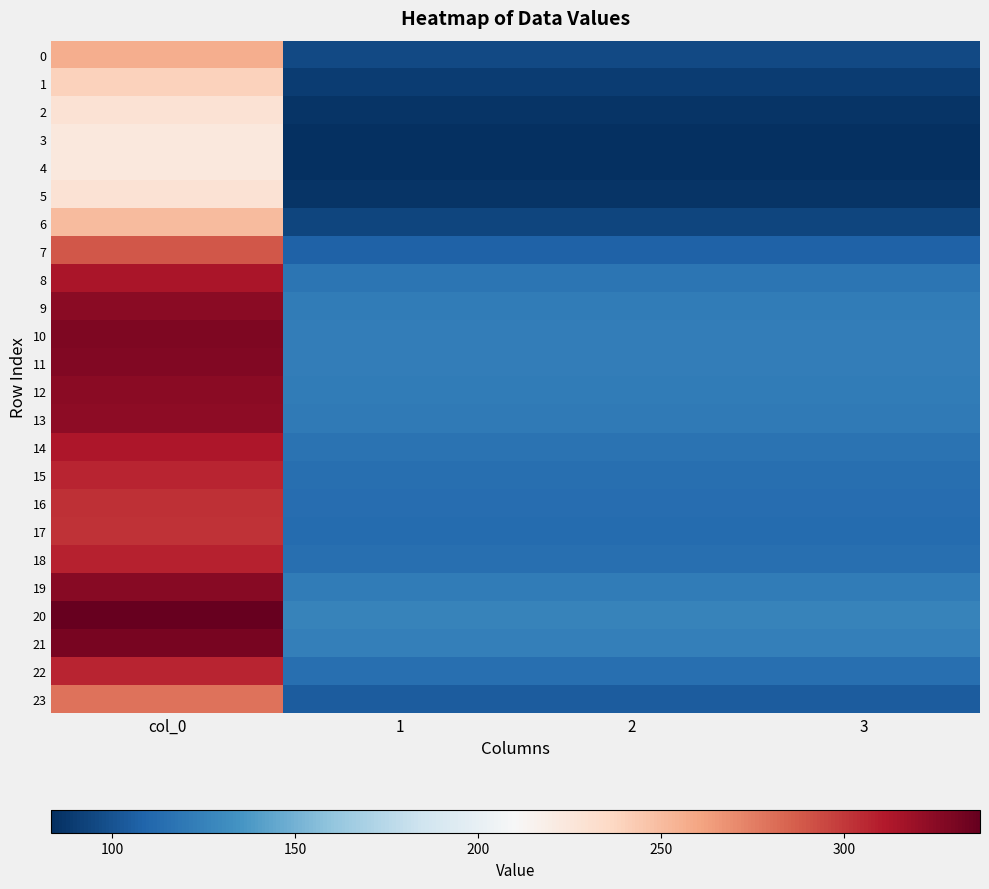

Rank the series by their maximum value, from lowest to highest.

4, 3, 5, 2, 1, 6, 0, 23, 7, 17, 16, 15, 22, 18, 14, 8, 13, 9, 12, 19, 11, 10, 21, 20